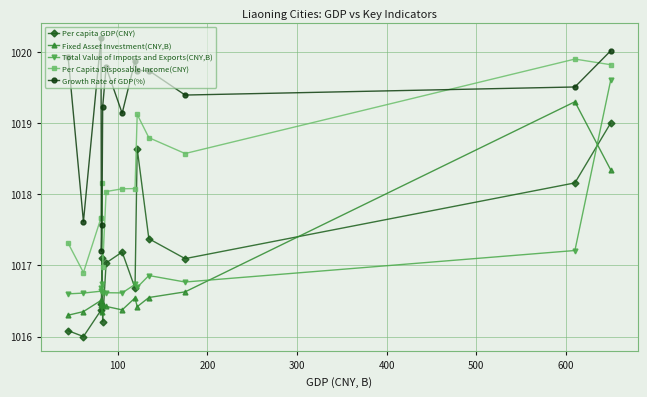

Which series has the largest total across all categories?

Growth Rate of GDP(%)